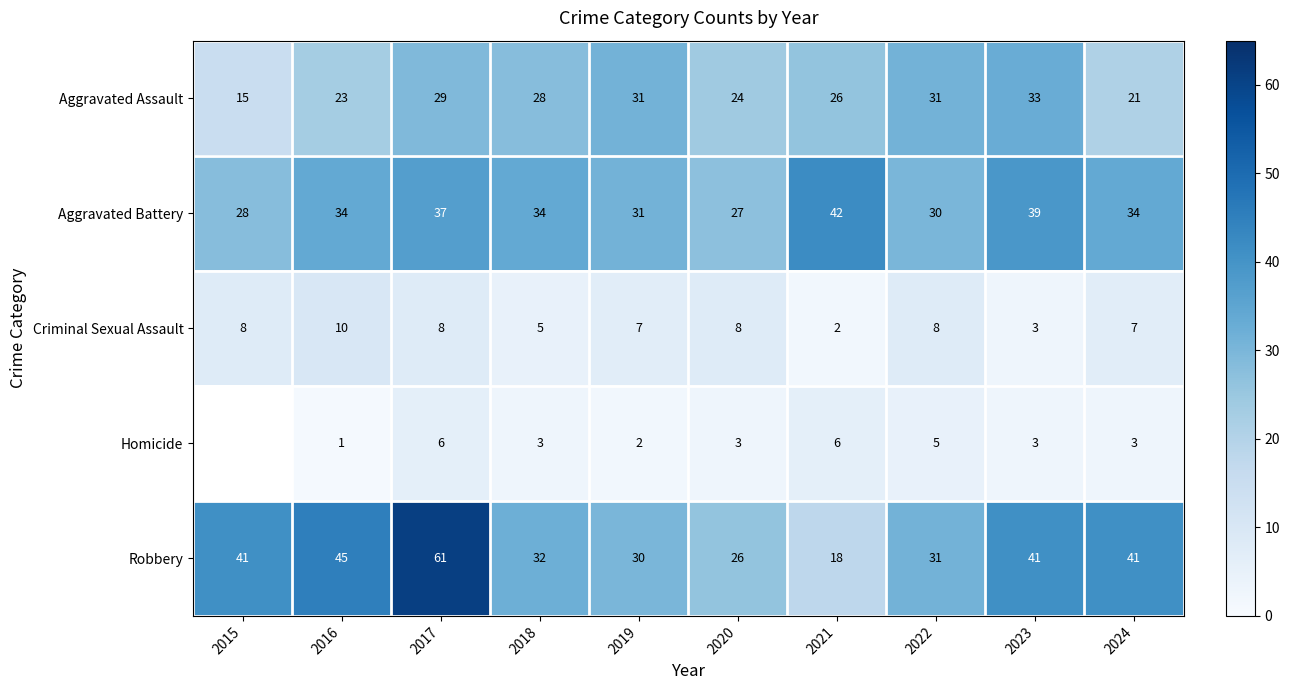

What is the total value across all series at 2019?

101